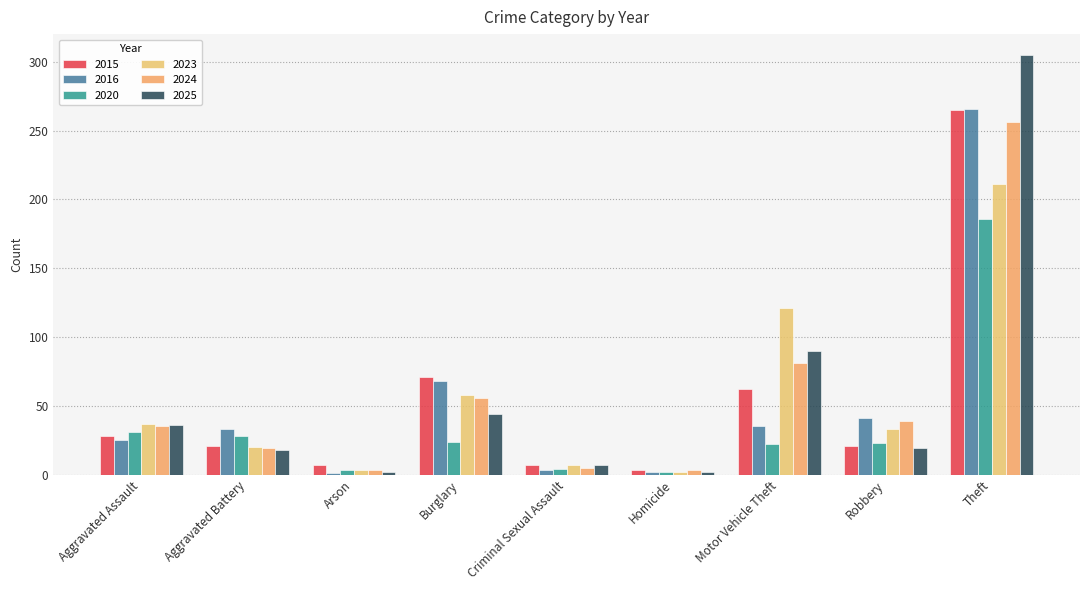

Which category has the lowest value in the 2016 series?

Arson